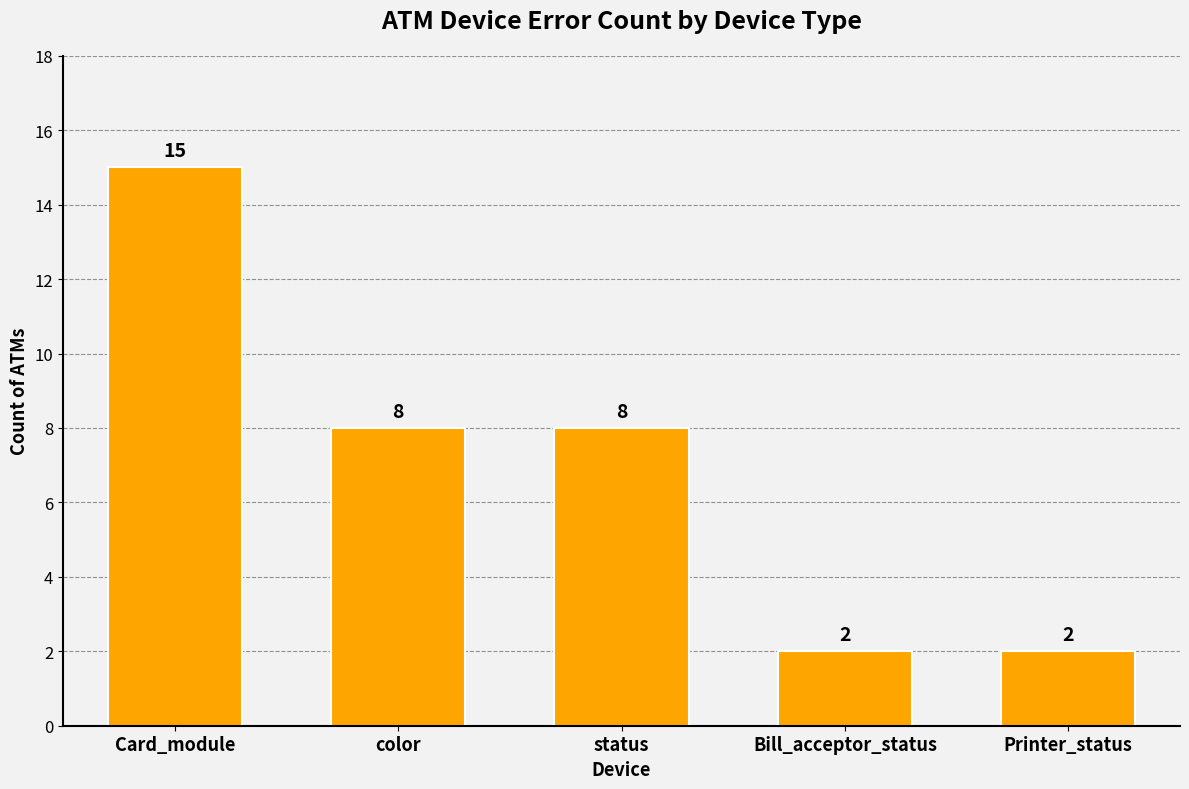

What position from the left is color?

2